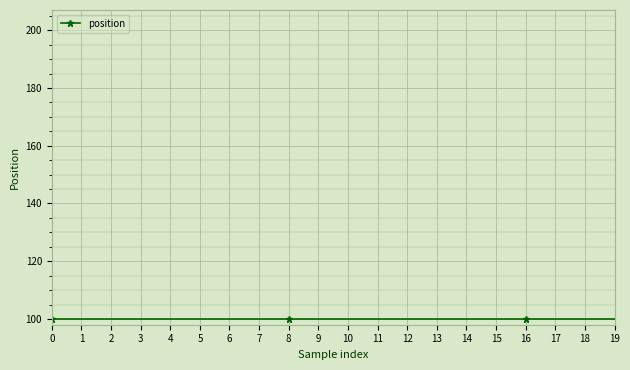

What is the sum of all values?

3212